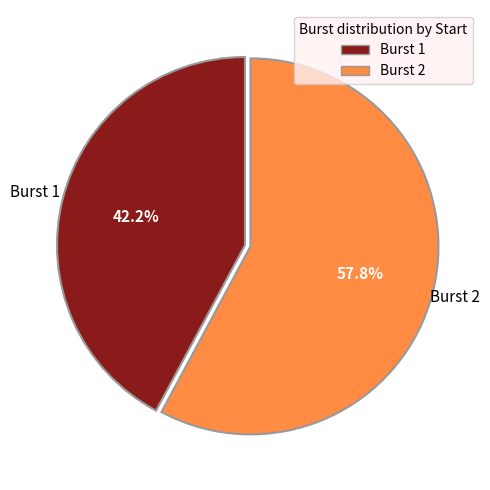

How many segments does this pie chart have?

2